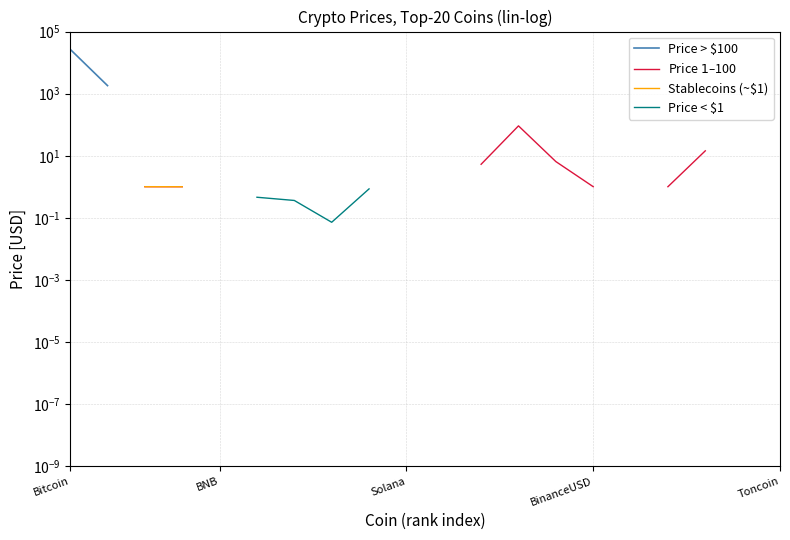

Is this an area chart (filled region under the line)?

No